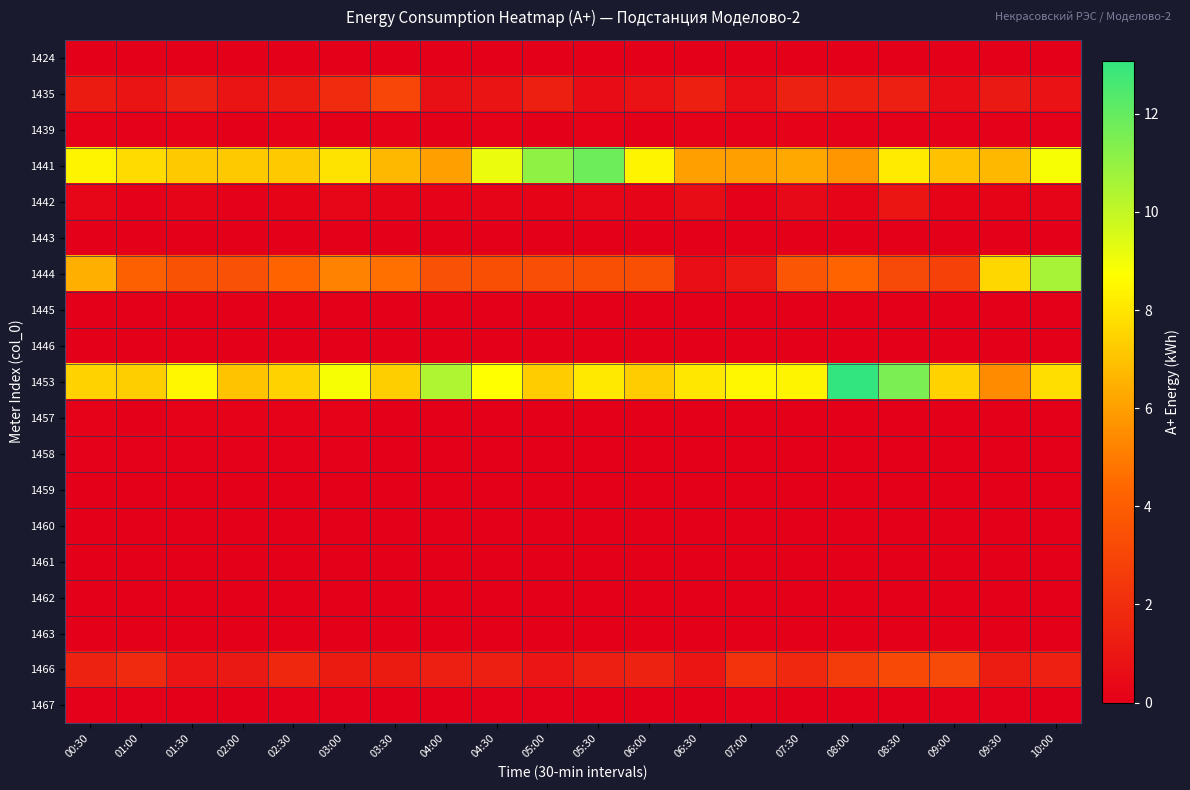

Reading right to left, list all the values displayed in this chart.

1424: 10:00=0.0	09:30=0.0	09:00=0.0	08:30=0.0	08:00=0.0	07:30=0.0	07:00=0.0	06:30=0.0	06:00=0.0	05:30=0.0	05:00=0.0	04:30=0.0	04:00=0.0	03:30=0.0	03:00=0.0	02:30=0.0	02:00=0.0	01:30=0.0	01:00=0.0	00:30=0.0
1435: 10:00=0.8	09:30=1.1	09:00=0.6	08:30=1.3	08:00=1.4	07:30=1.4	07:00=0.6	06:30=1.4	06:00=0.8	05:30=0.6	05:00=1.4	04:30=0.9	04:00=0.7	03:30=3.0	03:00=1.8	02:30=1.2	02:00=0.9	01:30=1.4	01:00=0.9	00:30=1.2
1439: 10:00=0.1	09:30=0.1	09:00=0.1	08:30=0.1	08:00=0.1	07:30=0.1	07:00=0.1	06:30=0.1	06:00=0.0	05:30=0.1	05:00=0.0	04:30=0.1	04:00=0.0	03:30=0.1	03:00=0.0	02:30=0.1	02:00=0.0	01:30=0.1	01:00=0.1	00:30=0.1
1441: 10:00=8.9	09:30=6.7	09:00=7.0	08:30=8.2	08:00=5.8	07:30=6.2	07:00=6.0	06:30=6.0	06:00=8.4	05:30=11.8	05:00=11.0	04:30=9.1	04:00=6.0	03:30=6.7	03:00=7.9	02:30=7.2	02:00=7.2	01:30=7.2	01:00=7.7	00:30=8.4
1442: 10:00=0.2	09:30=0.2	09:00=0.2	08:30=1.0	08:00=0.2	07:30=0.4	07:00=0.1	06:30=0.5	06:00=0.2	05:30=0.3	05:00=0.2	04:30=0.2	04:00=0.1	03:30=0.2	03:00=0.3	02:30=0.2	02:00=0.1	01:30=0.2	01:00=0.1	00:30=0.3
1443: 10:00=0.0	09:30=0.0	09:00=0.0	08:30=0.0	08:00=0.0	07:30=0.0	07:00=0.0	06:30=0.0	06:00=0.0	05:30=0.0	05:00=0.0	04:30=0.0	04:00=0.0	03:30=0.0	03:00=0.0	02:30=0.0	02:00=0.0	01:30=0.0	01:00=0.0	00:30=0.0
1444: 10:00=10.6	09:30=7.6	09:00=2.8	08:30=3.1	08:00=4.3	07:30=3.7	07:00=1.1	06:30=0.7	06:00=3.4	05:30=3.4	05:00=3.4	04:30=3.4	04:00=3.5	03:30=4.7	03:00=5.2	02:30=4.2	02:00=3.5	01:30=3.6	01:00=4.1	00:30=6.5
1445: 10:00=0.0	09:30=0.0	09:00=0.0	08:30=0.0	08:00=0.0	07:30=0.0	07:00=0.0	06:30=0.0	06:00=0.0	05:30=0.0	05:00=0.0	04:30=0.0	04:00=0.0	03:30=0.0	03:00=0.0	02:30=0.0	02:00=0.0	01:30=0.0	01:00=0.0	00:30=0.0
1446: 10:00=0.0	09:30=0.0	09:00=0.0	08:30=0.0	08:00=0.0	07:30=0.0	07:00=0.0	06:30=0.0	06:00=0.0	05:30=0.0	05:00=0.0	04:30=0.0	04:00=0.0	03:30=0.0	03:00=0.0	02:30=0.0	02:00=0.0	01:30=0.0	01:00=0.0	00:30=0.0
1453: 10:00=7.8	09:30=5.5	09:00=7.4	08:30=11.5	08:00=13.1	07:30=8.4	07:00=8.5	06:30=8.0	06:00=7.3	05:30=8.1	05:00=7.3	04:30=8.7	04:00=10.4	03:30=7.3	03:00=8.9	02:30=7.4	02:00=7.0	01:30=8.5	01:00=7.3	00:30=7.4
1457: 10:00=0.0	09:30=0.0	09:00=0.0	08:30=0.0	08:00=0.0	07:30=0.0	07:00=0.0	06:30=0.0	06:00=0.0	05:30=0.0	05:00=0.0	04:30=0.0	04:00=0.0	03:30=0.0	03:00=0.1	02:30=0.1	02:00=0.1	01:30=0.1	01:00=0.0	00:30=0.1
1458: 10:00=0.0	09:30=0.0	09:00=0.0	08:30=0.0	08:00=0.0	07:30=0.0	07:00=0.0	06:30=0.0	06:00=0.0	05:30=0.0	05:00=0.0	04:30=0.0	04:00=0.0	03:30=0.0	03:00=0.1	02:30=0.1	02:00=0.1	01:30=0.1	01:00=0.1	00:30=0.1
1459: 10:00=0.0	09:30=0.0	09:00=0.0	08:30=0.0	08:00=0.0	07:30=0.0	07:00=0.0	06:30=0.0	06:00=0.0	05:30=0.0	05:00=0.0	04:30=0.0	04:00=0.0	03:30=0.0	03:00=0.0	02:30=0.0	02:00=0.0	01:30=0.0	01:00=0.0	00:30=0.0
1460: 10:00=0.0	09:30=0.0	09:00=0.0	08:30=0.0	08:00=0.0	07:30=0.0	07:00=0.0	06:30=0.0	06:00=0.0	05:30=0.0	05:00=0.0	04:30=0.0	04:00=0.0	03:30=0.0	03:00=0.0	02:30=0.0	02:00=0.0	01:30=0.0	01:00=0.0	00:30=0.0
1461: 10:00=0.0	09:30=0.0	09:00=0.0	08:30=0.0	08:00=0.0	07:30=0.0	07:00=0.0	06:30=0.0	06:00=0.0	05:30=0.0	05:00=0.0	04:30=0.0	04:00=0.0	03:30=0.0	03:00=0.0	02:30=0.0	02:00=0.0	01:30=0.0	01:00=0.0	00:30=0.0
1462: 10:00=0.0	09:30=0.0	09:00=0.0	08:30=0.0	08:00=0.0	07:30=0.0	07:00=0.0	06:30=0.0	06:00=0.0	05:30=0.0	05:00=0.0	04:30=0.0	04:00=0.0	03:30=0.0	03:00=0.0	02:30=0.0	02:00=0.0	01:30=0.0	01:00=0.0	00:30=0.0
1463: 10:00=0.0	09:30=0.0	09:00=0.0	08:30=0.0	08:00=0.0	07:30=0.0	07:00=0.0	06:30=0.0	06:00=0.0	05:30=0.0	05:00=0.0	04:30=0.0	04:00=0.0	03:30=0.0	03:00=0.0	02:30=0.0	02:00=0.0	01:30=0.0	01:00=0.0	00:30=0.0
1466: 10:00=1.4	09:30=1.2	09:00=3.1	08:30=3.2	08:00=2.6	07:30=1.8	07:00=2.2	06:30=1.0	06:00=1.5	05:30=1.3	05:00=1.0	04:30=1.3	04:00=1.3	03:30=1.2	03:00=1.2	02:30=1.7	02:00=1.1	01:30=1.0	01:00=1.8	00:30=1.5
1467: 10:00=0.0	09:30=0.1	09:00=0.1	08:30=0.0	08:00=0.0	07:30=0.0	07:00=0.1	06:30=0.0	06:00=0.0	05:30=0.0	05:00=0.1	04:30=0.1	04:00=0.0	03:30=0.0	03:00=0.1	02:30=0.1	02:00=0.0	01:30=0.0	01:00=0.1	00:30=0.1